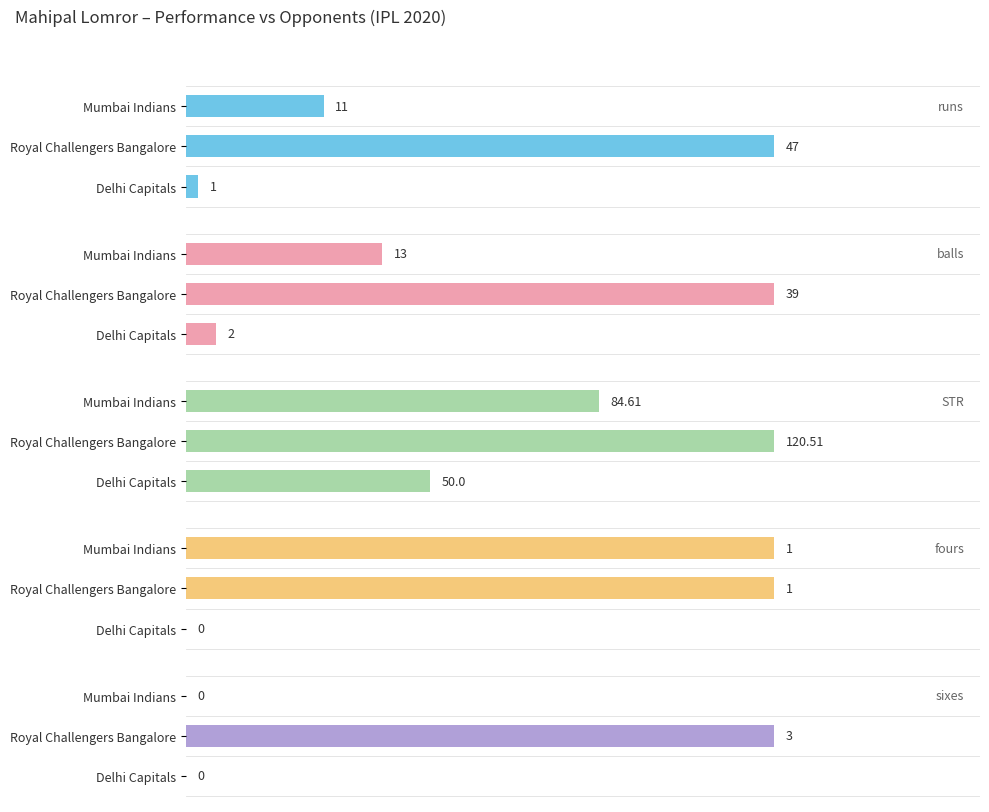

True or false: fours has a value of 1.0 at Royal Challengers Bangalore.

True